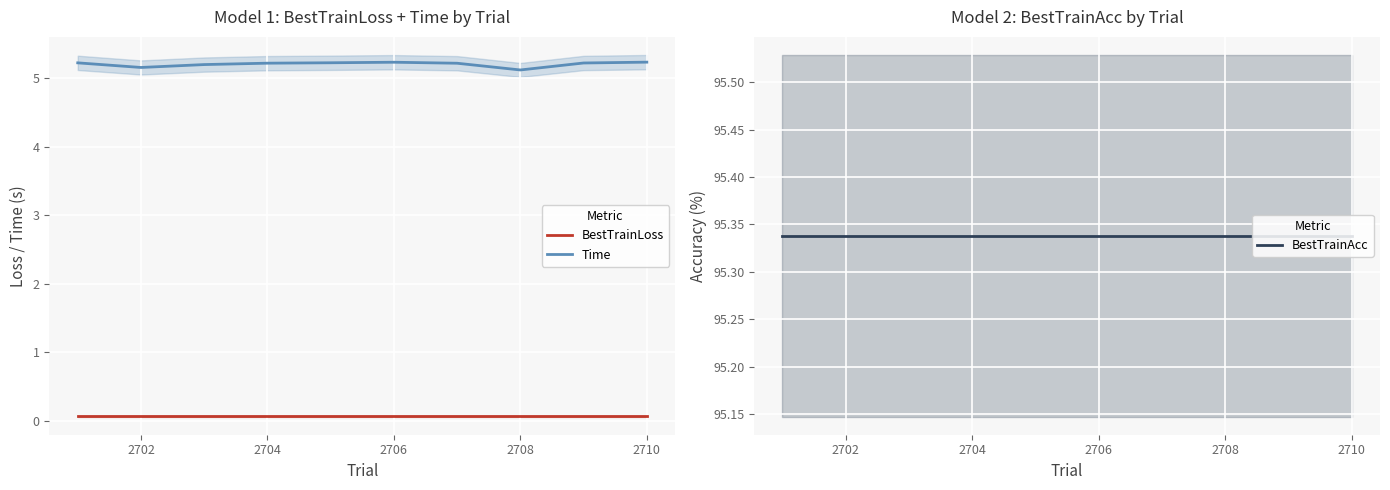

Rank the series by their maximum value, from highest to lowest.

BestTrainAcc, Time, BestTrainLoss